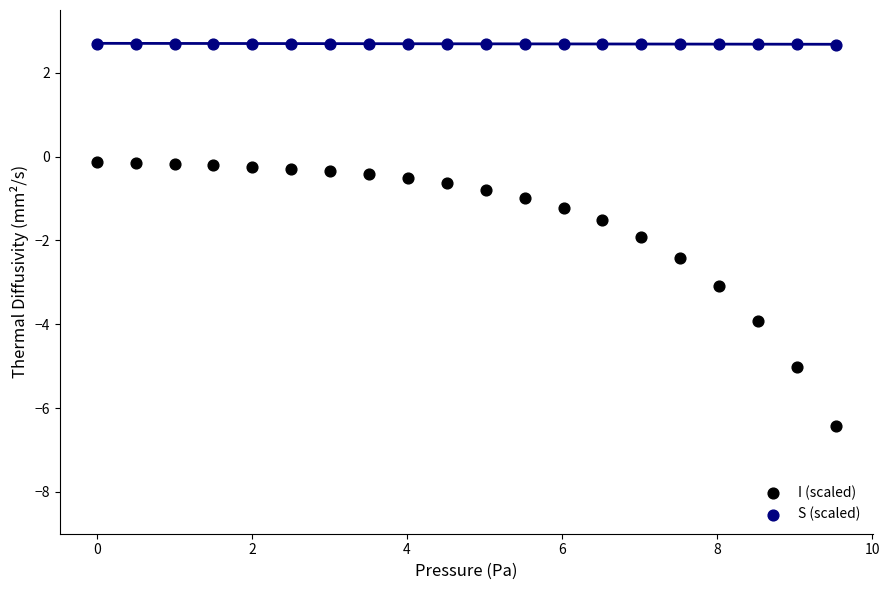

What are all the series names shown in the legend?

I (scaled), S (scaled)